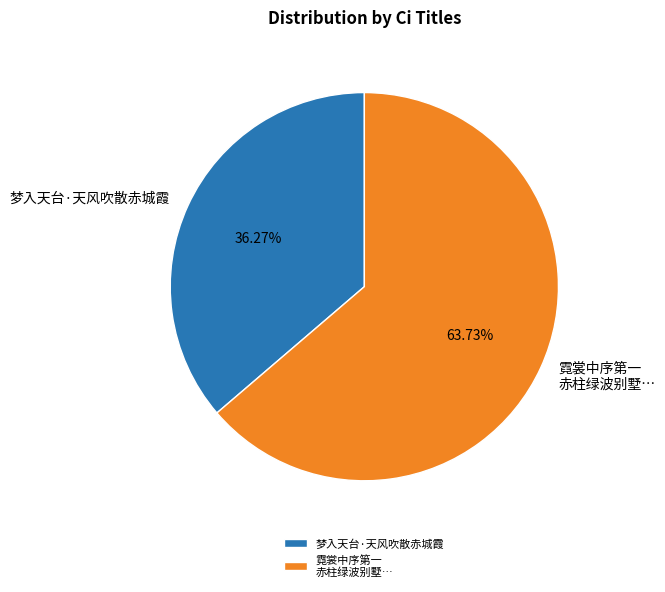

What percentage is NOT represented by 梦入天台·天风吹散赤城霞?

63.7%